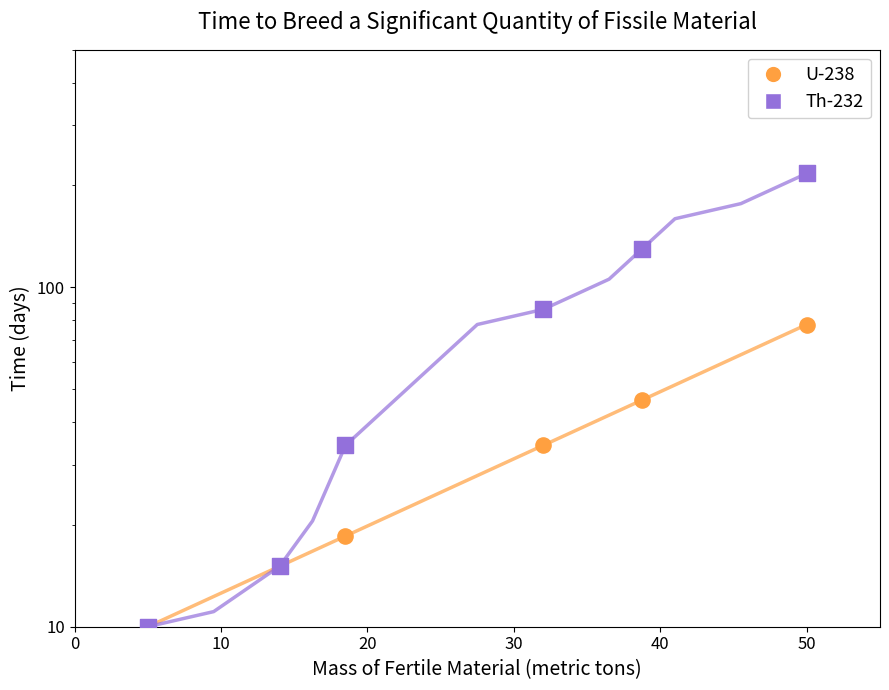

Which series has the largest total across all categories?

Th-232